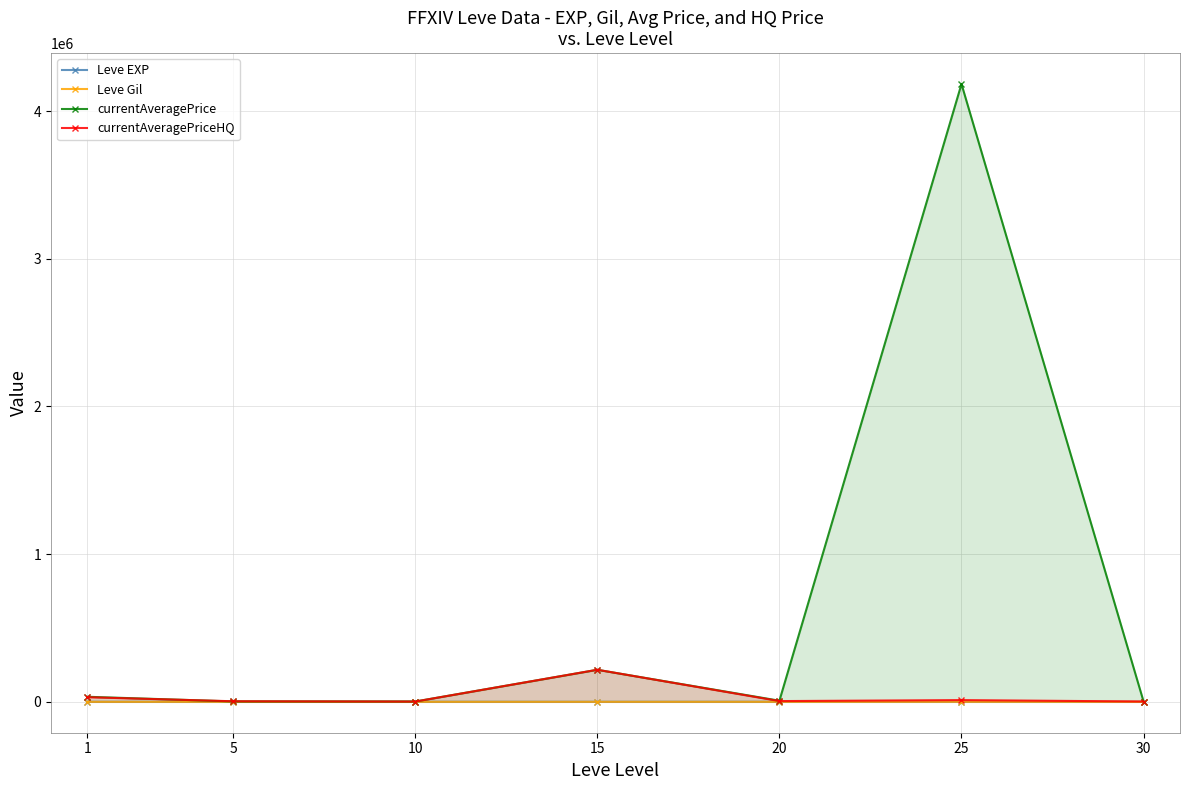

True or false: Leve EXP and currentAveragePriceHQ intersect in this chart.

False